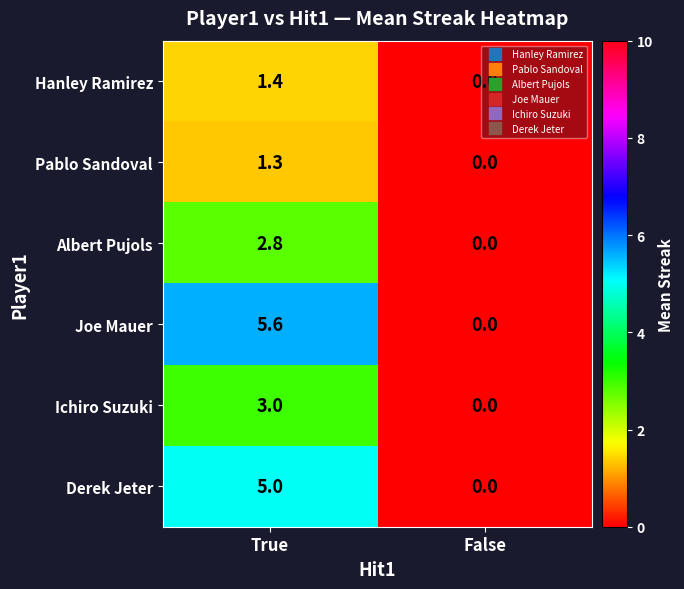

What is the difference between the maximum and minimum values in the Hanley Ramirez series?

1.4